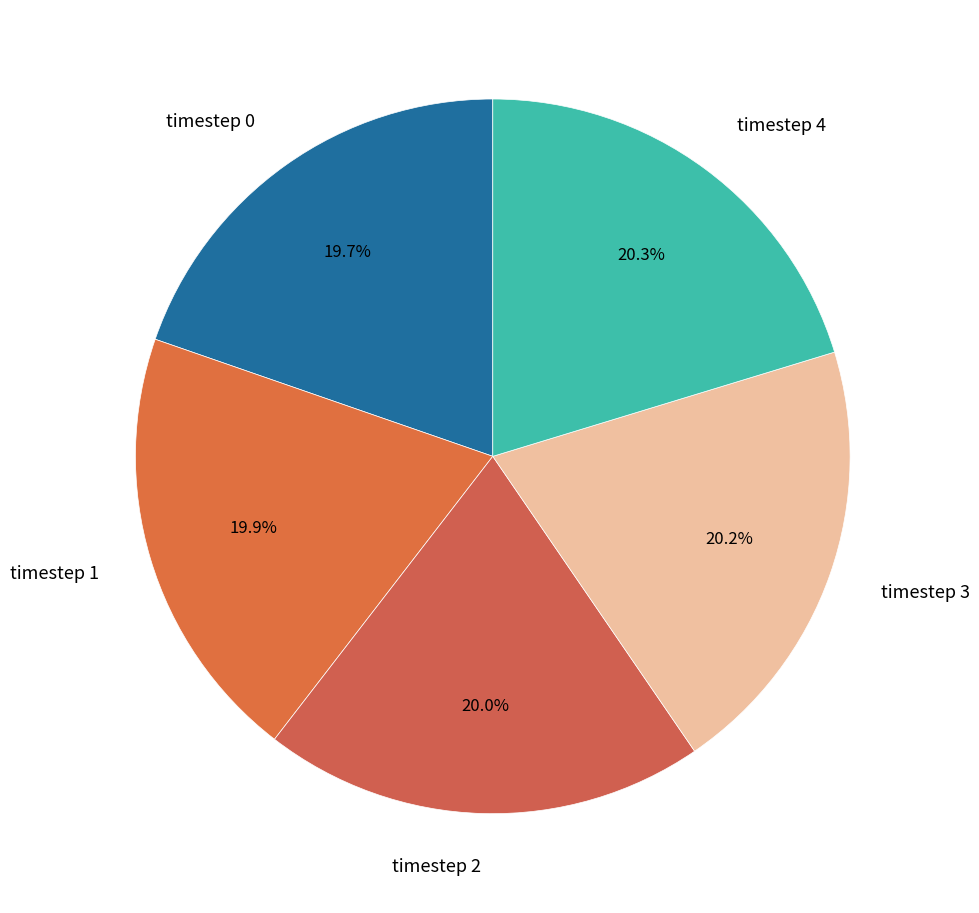

Is there a majority slice in this chart?

No